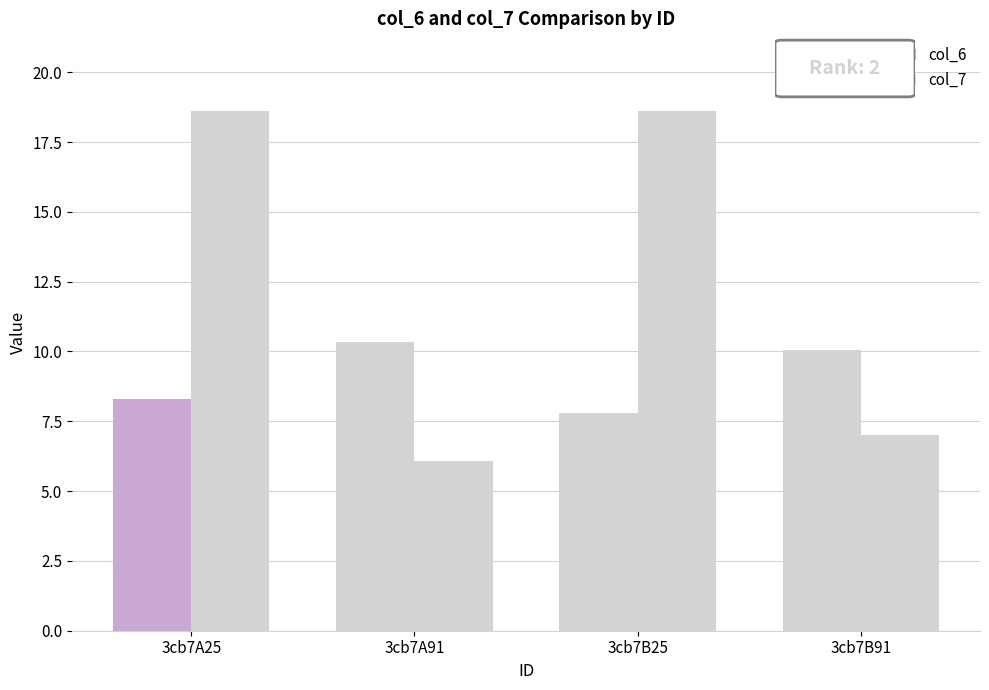

The col_7 series shows 11.6 at 3cb7B25. True or false?

False